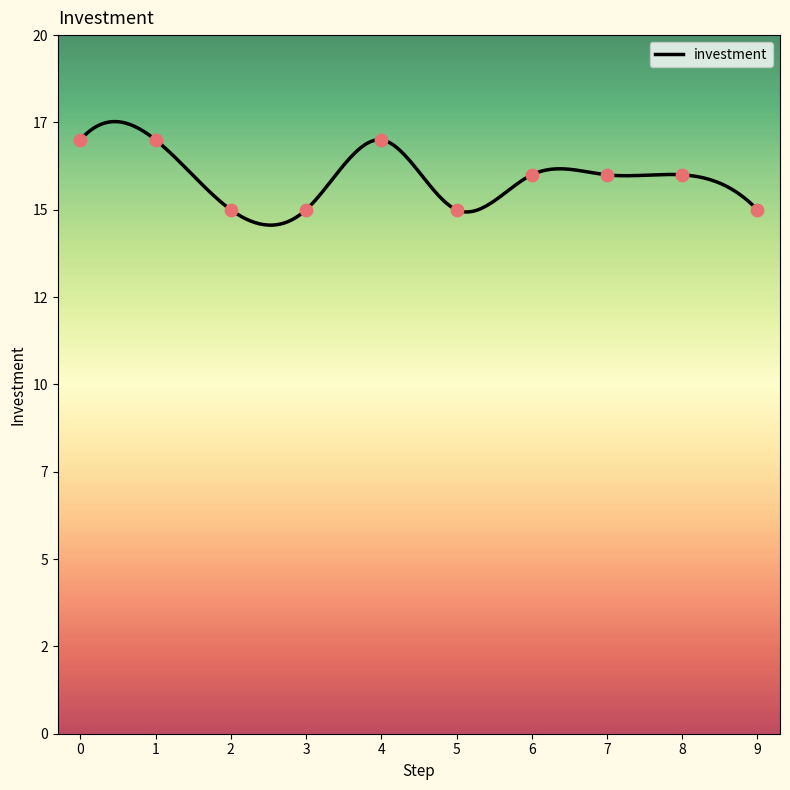

Which has a higher value, 6 or 5?

6